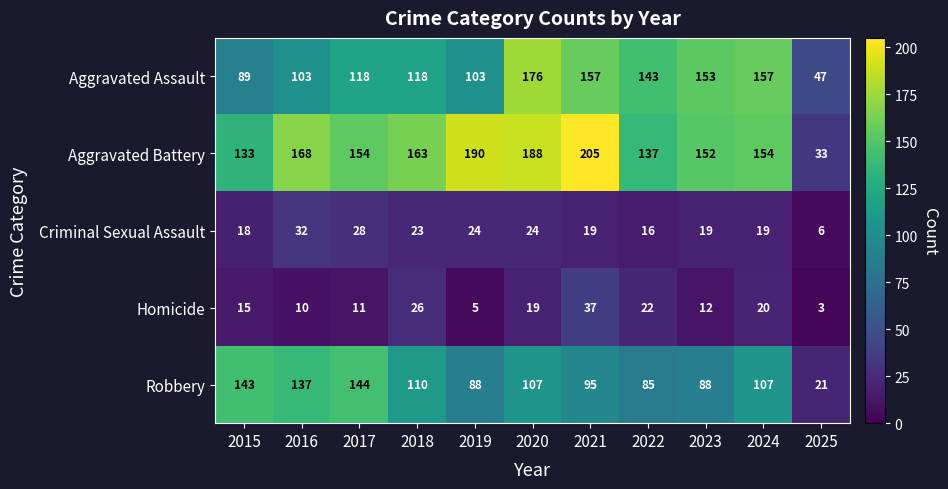

Which series has the widest spread of values?

Aggravated Battery